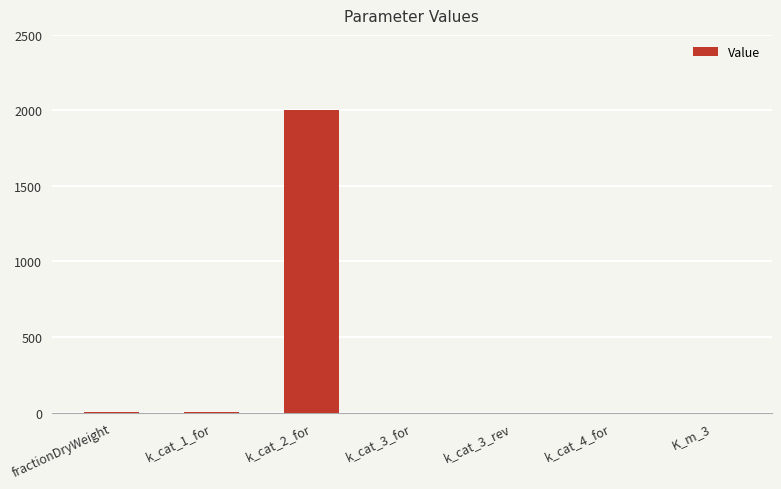

Is it true that the value at k_cat_4_for is 0.0?

True